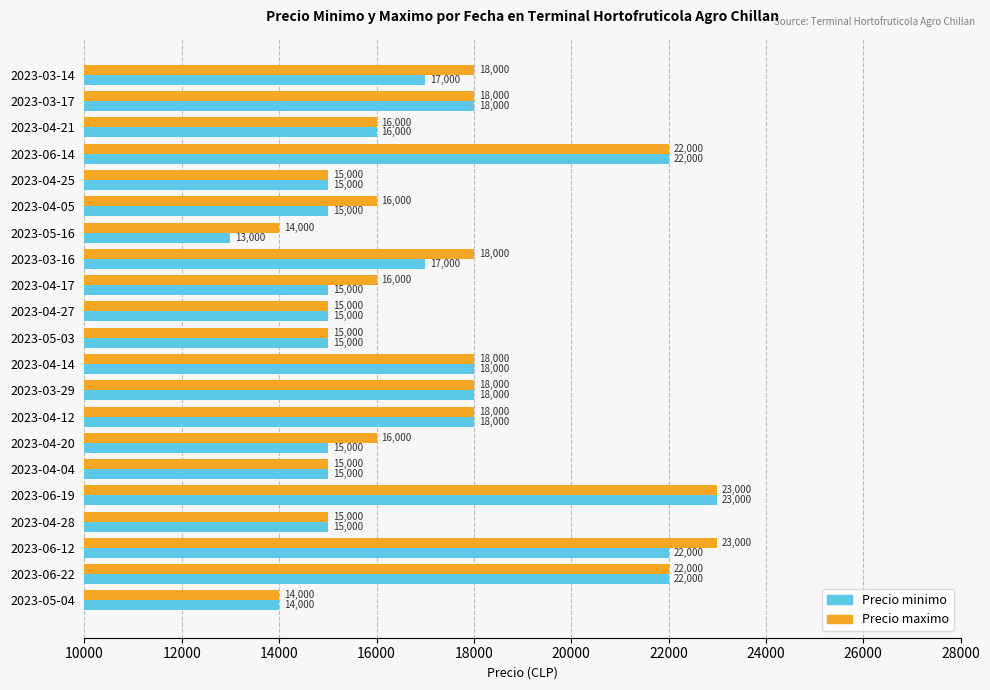

How many series are shown in this chart?

2